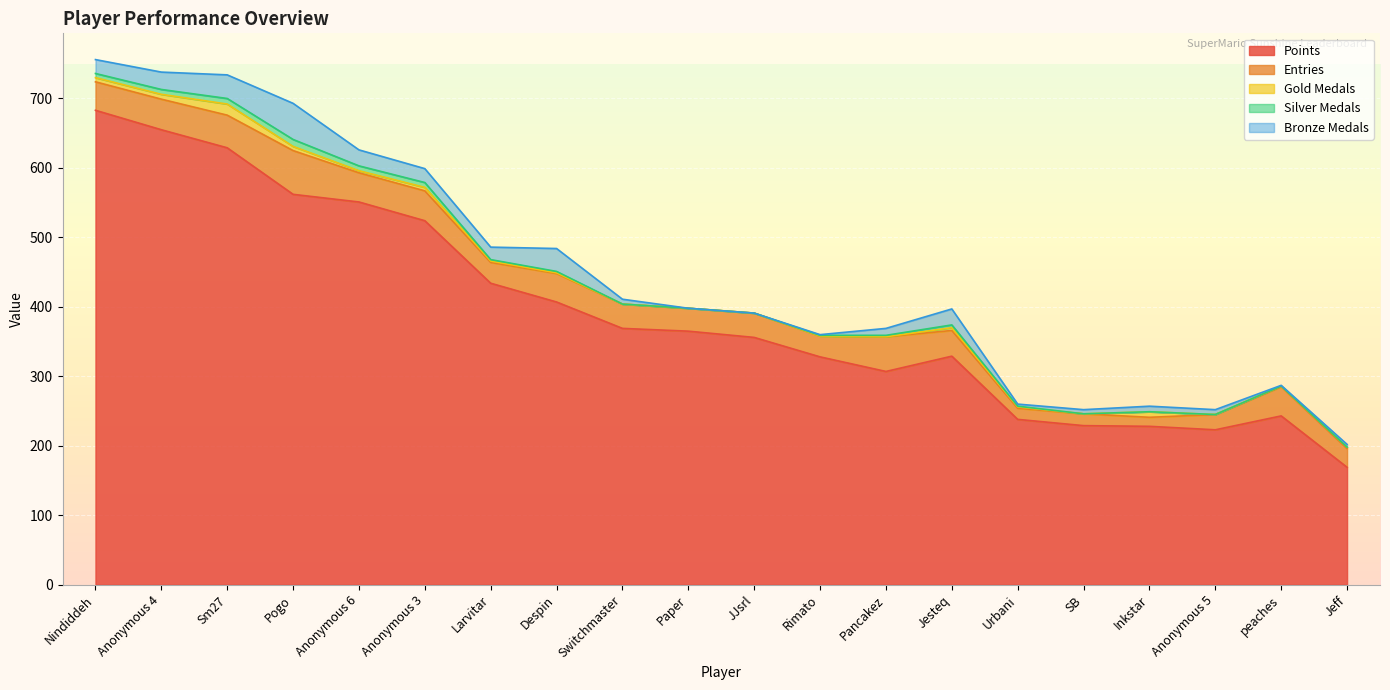

True or false: Entries and Gold Medals intersect in this chart.

False